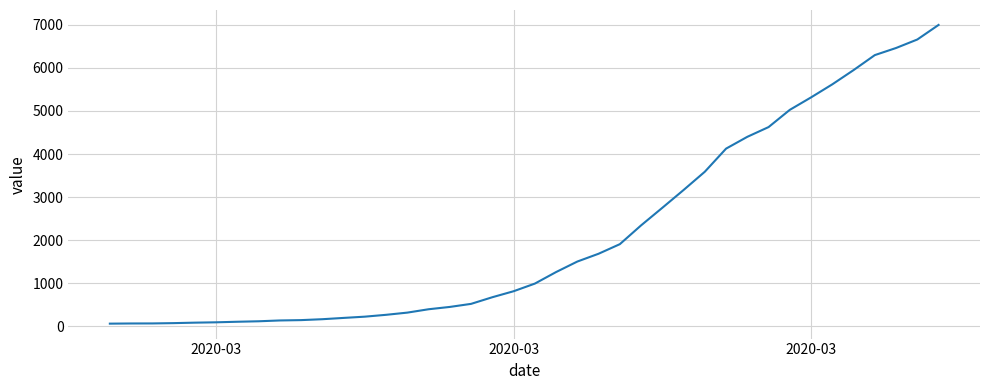

What is the difference between the maximum and second lowest values?

6927